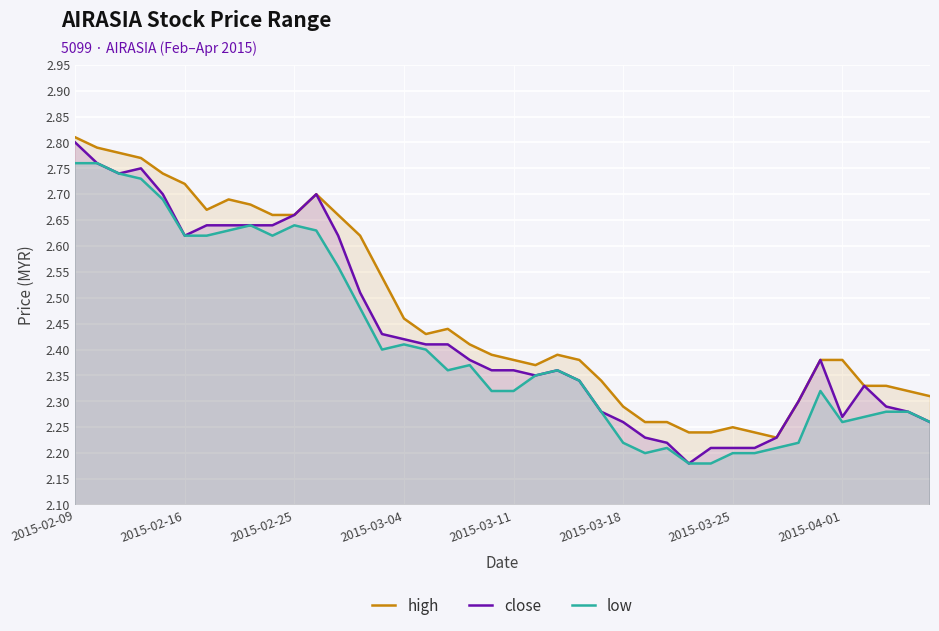

Which series has the largest total across all categories?

high